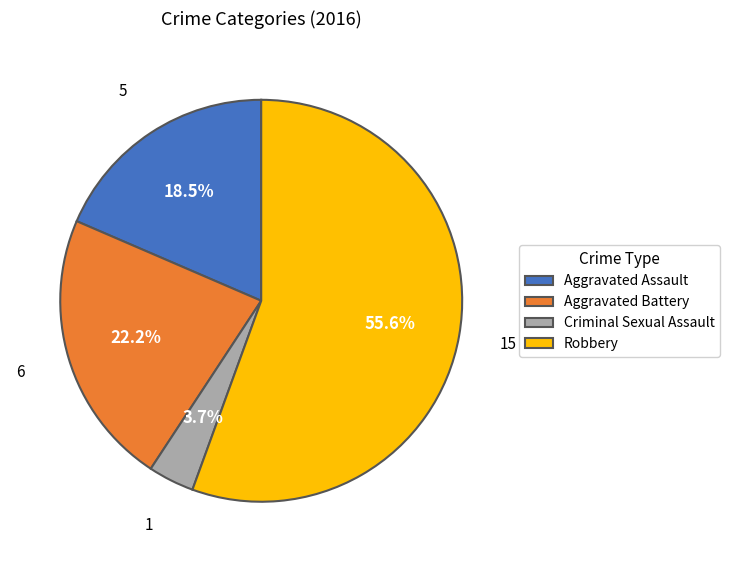

How many segments does this pie chart have?

4